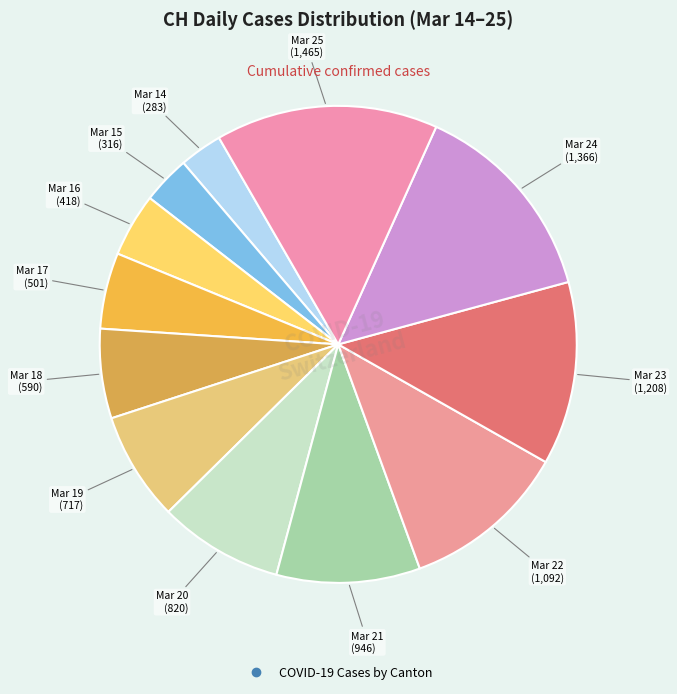

How many slices are in this pie chart?

12